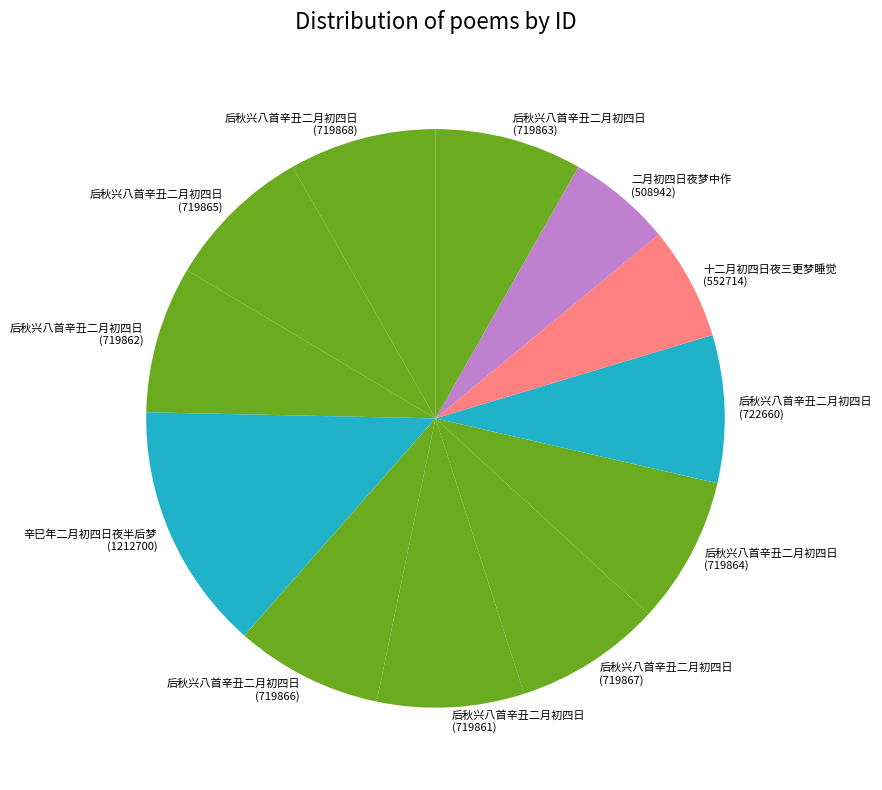

Do 后秋兴八首辛丑二月初四日 (719862) and 二月初四日夜梦中作 (508942) together represent more than half of the pie?

No